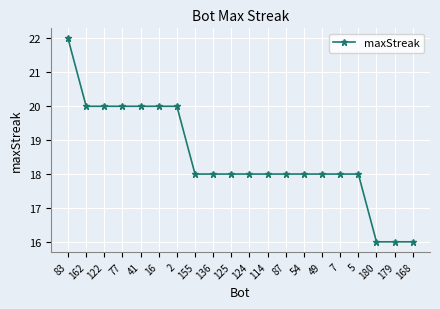

Reading right to left, what are all the values shown in this chart?

168=16	179=16	180=16	5=18	7=18	49=18	54=18	87=18	114=18	124=18	125=18	136=18	155=18	2=20	16=20	41=20	77=20	122=20	162=20	83=22